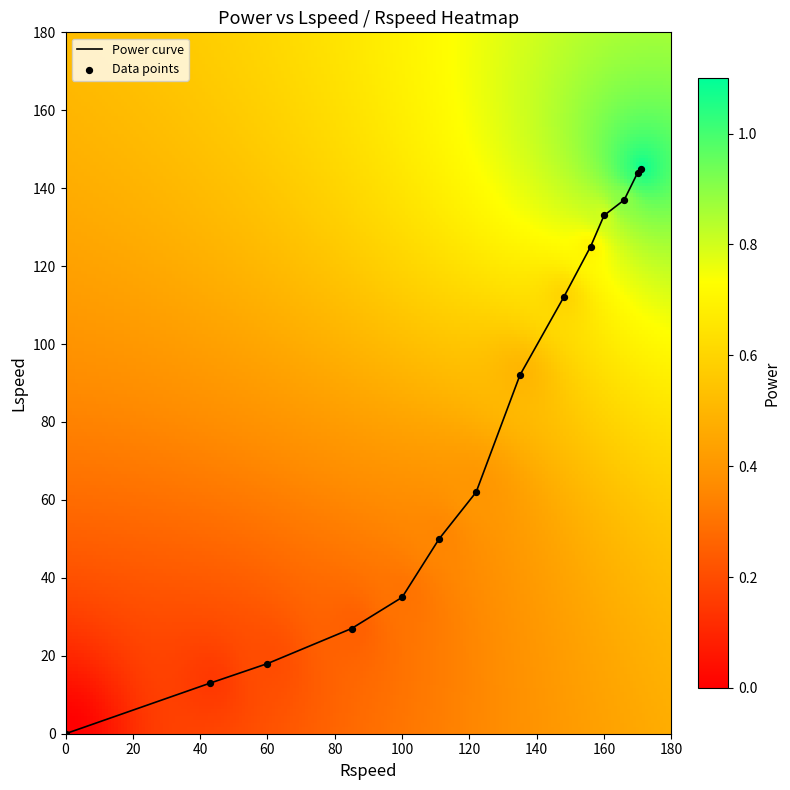

What is the greatest value displayed?

145